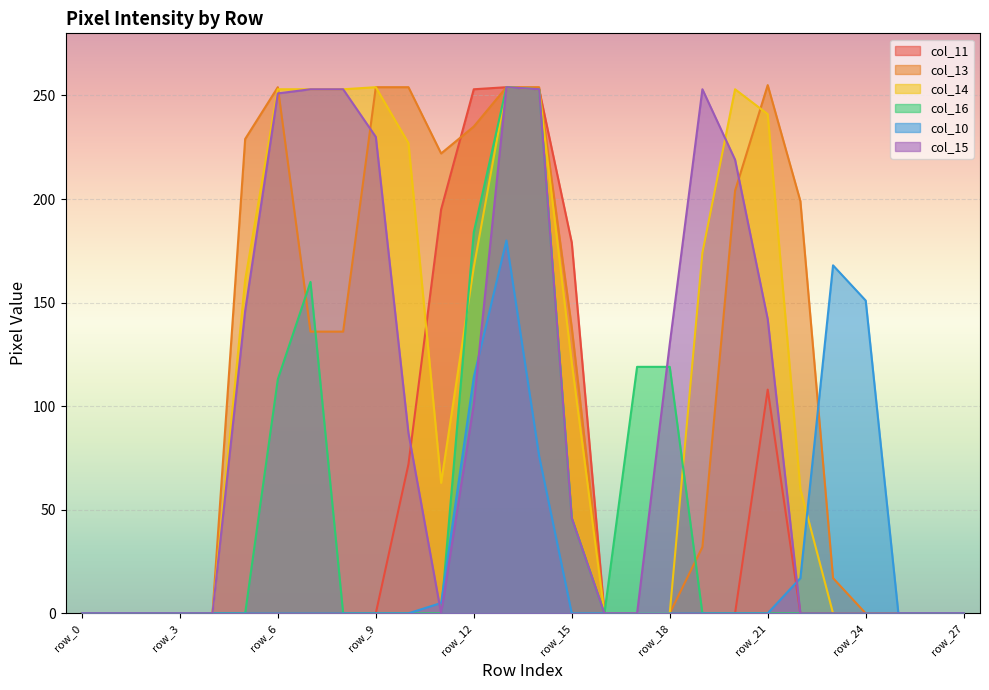

After their last crossing, which series has the higher values: col_10 or col_15?

col_10